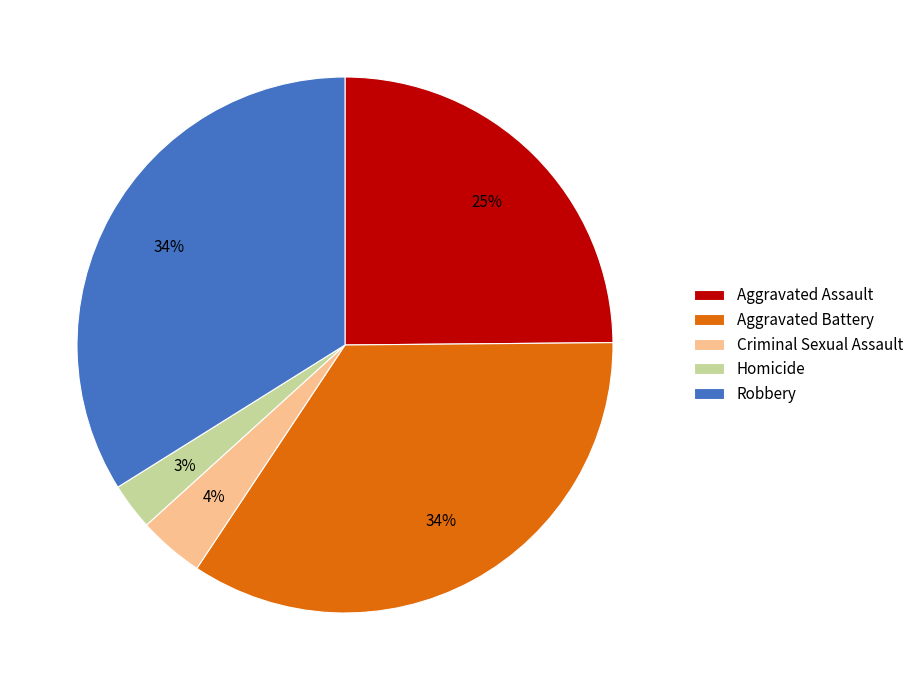

Is it true that Homicide is 3% of the pie?

True